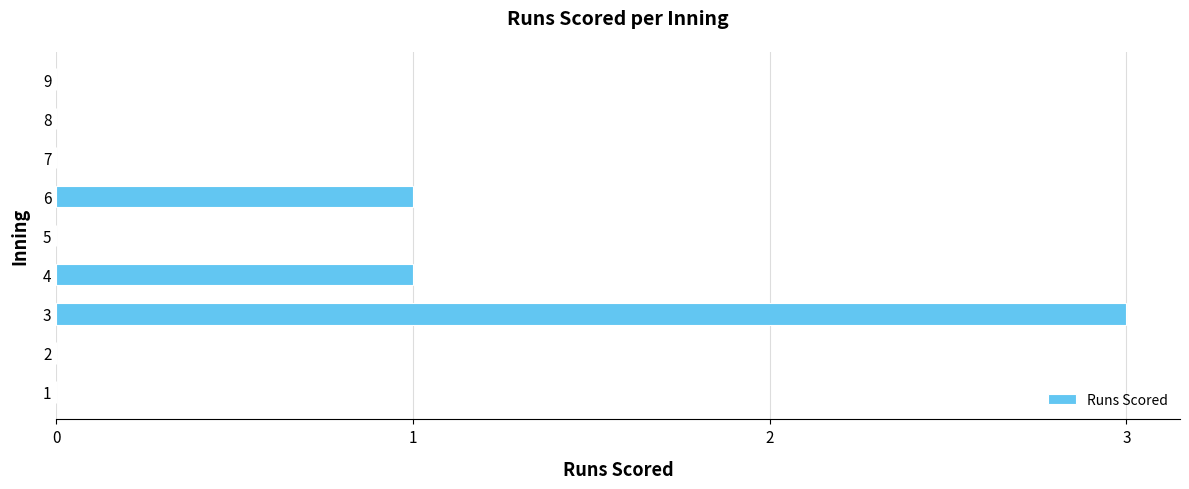

Reading bottom to top, transcribe all the data shown in this chart.

1=0	2=0	3=3	4=1	5=0	6=1	7=0	8=0	9=0